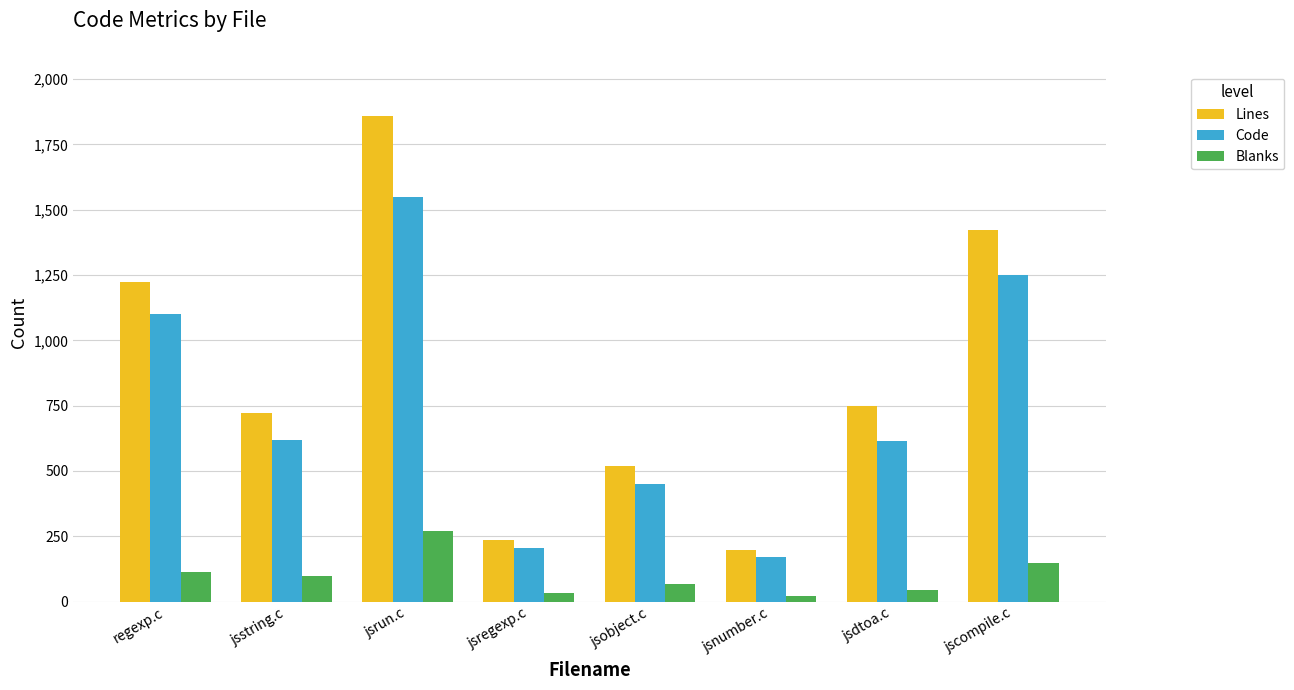

What is the spread (max minus min) of values at jsobject.c?

452